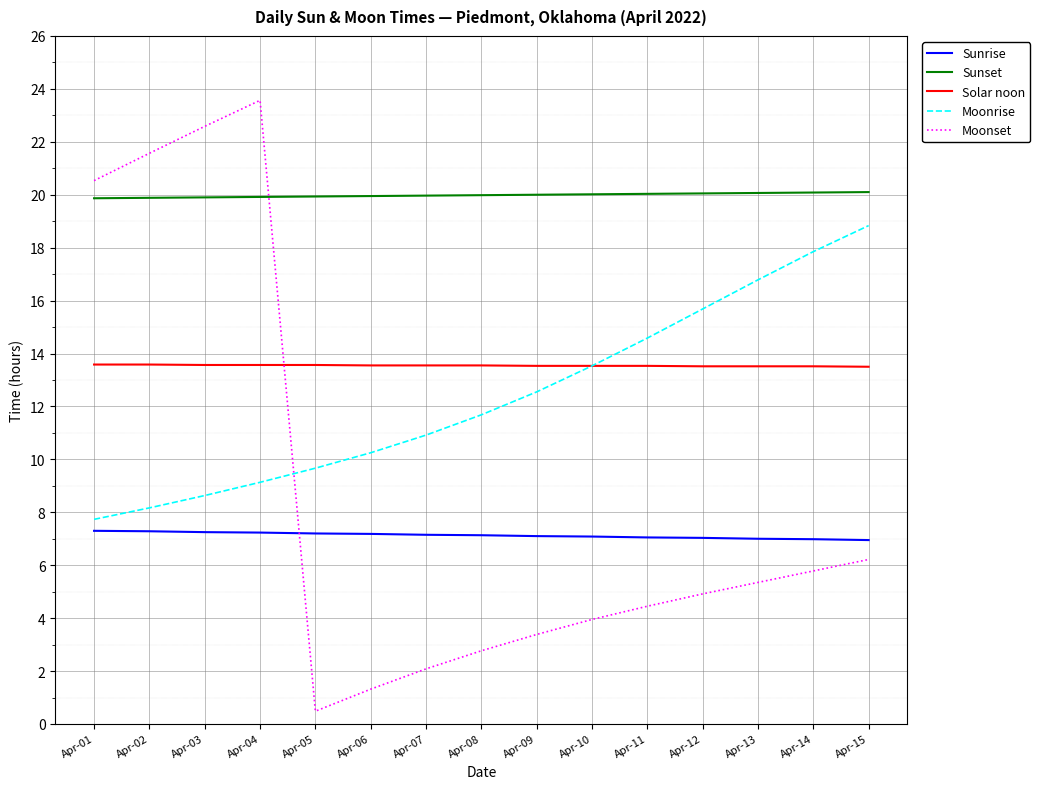

Is this an area chart (filled region under the line)?

No